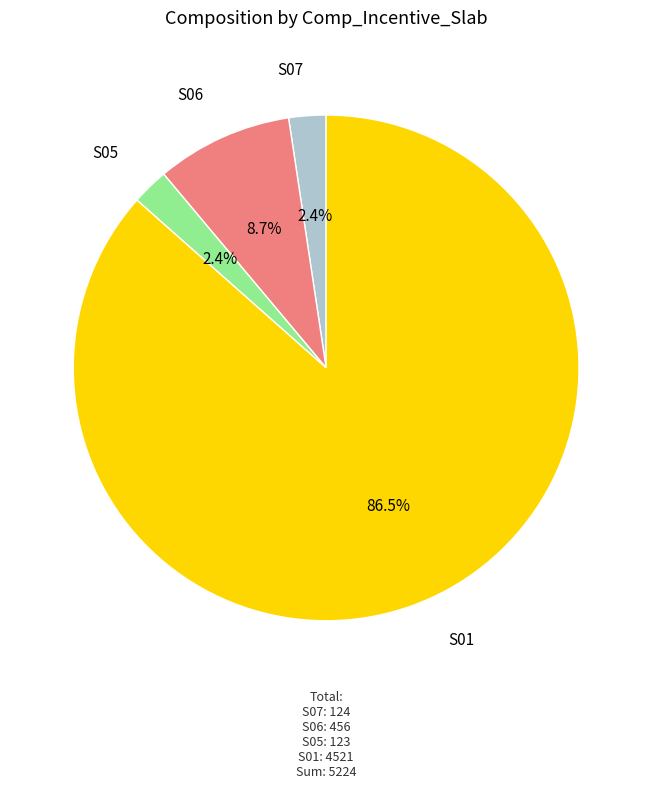

What portion of the pie excludes S07?

97.6%